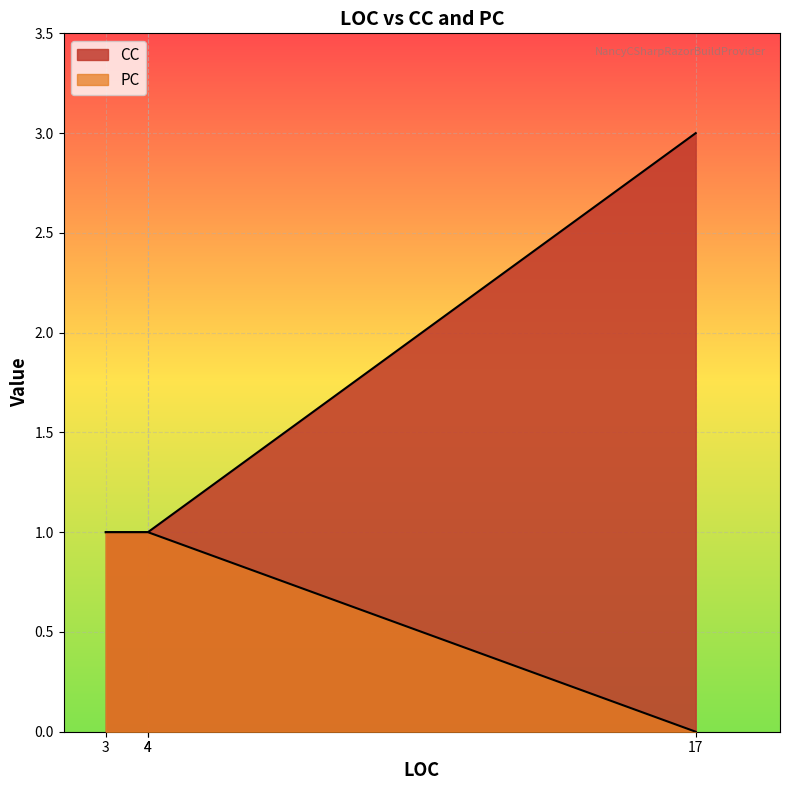

Is it true that PC equals 1 at 4?

True